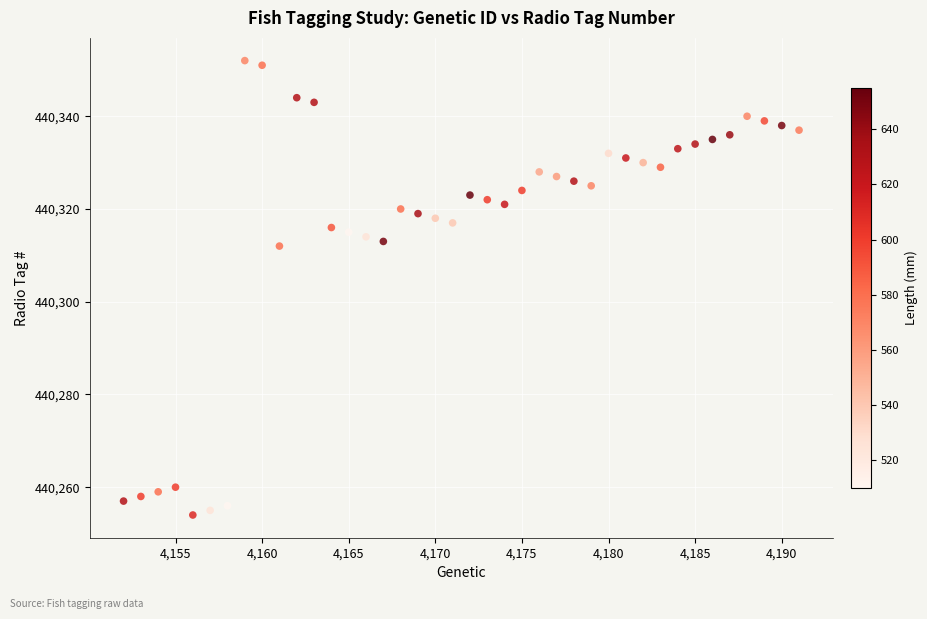

What is the range of Y values (max minus min)?

98